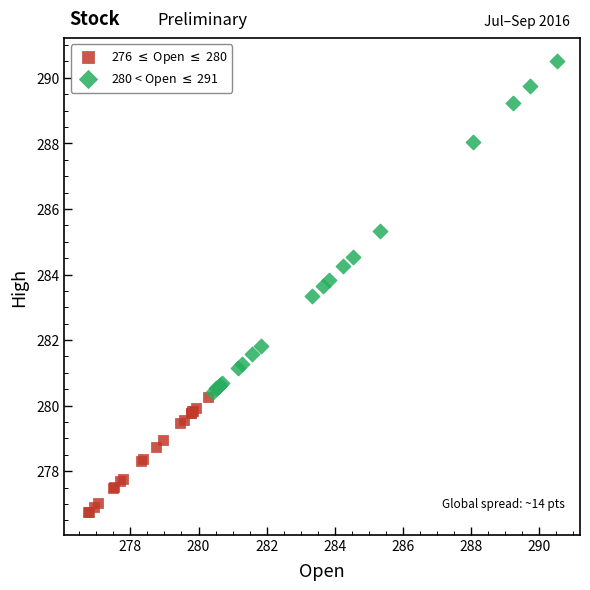

Which series contains the lowest Y value?

276 $\leq$ Open $\leq$ 280